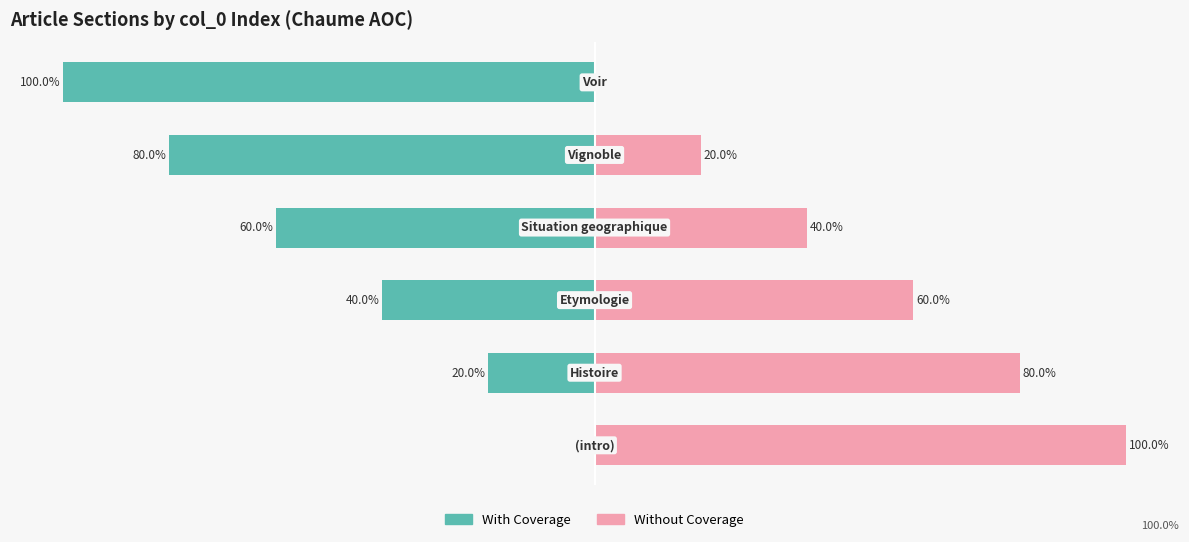

Rank the series by their average value, from lowest to highest.

With Coverage, Without Coverage